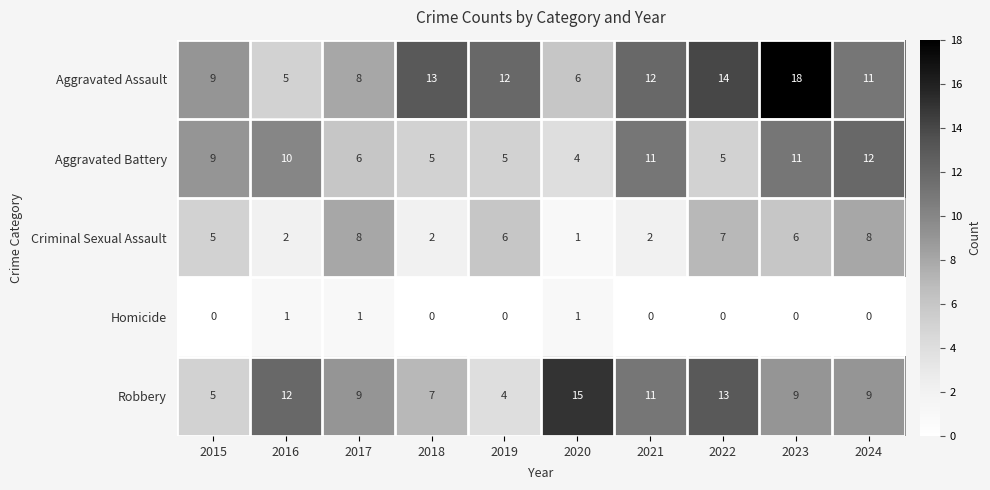

Is it true that Homicide equals 0 at 2019?

True